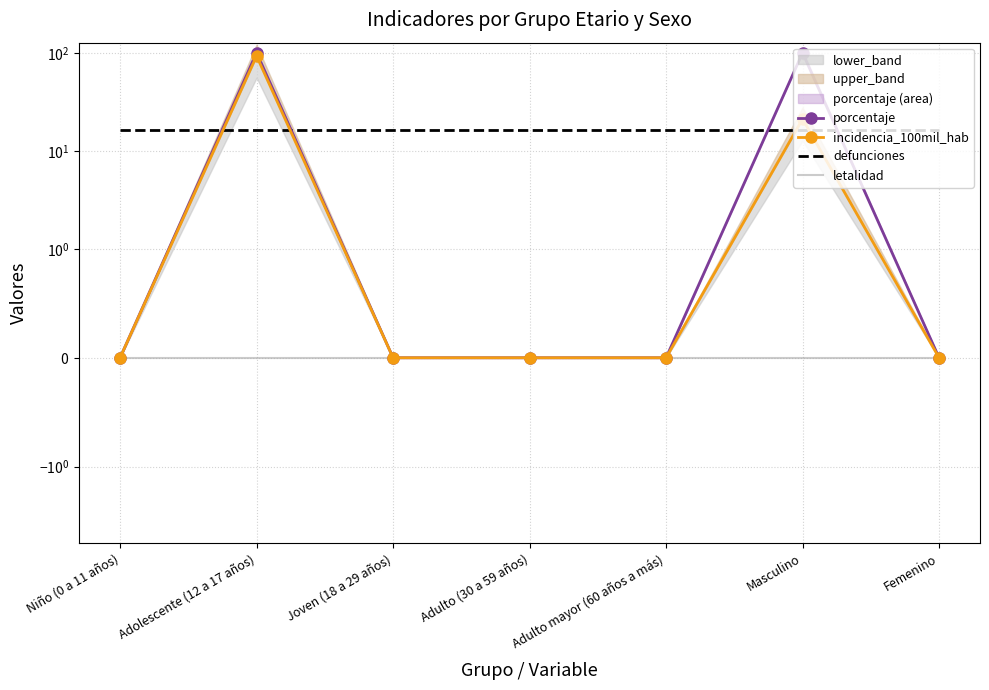

How many data points in porcentaje are above 0?

2